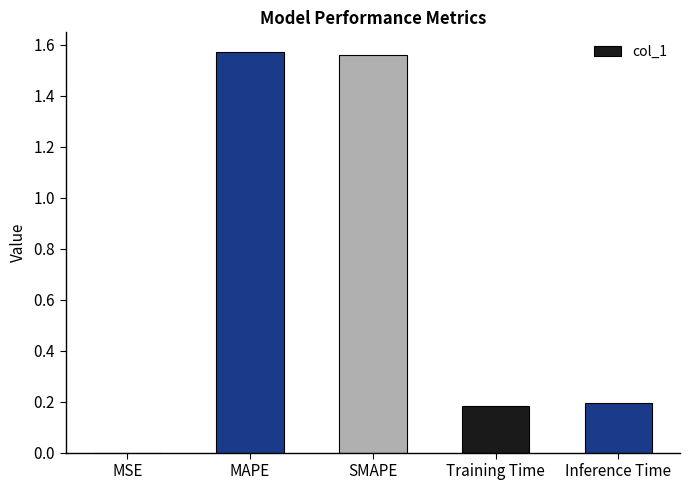

Are the bars horizontal?

No